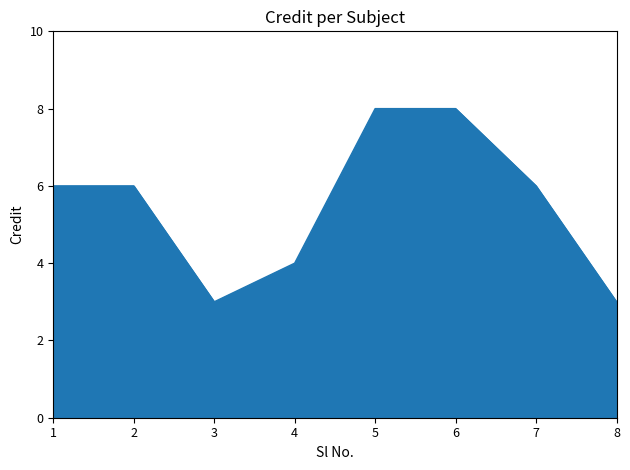

What is the smallest value displayed?

3